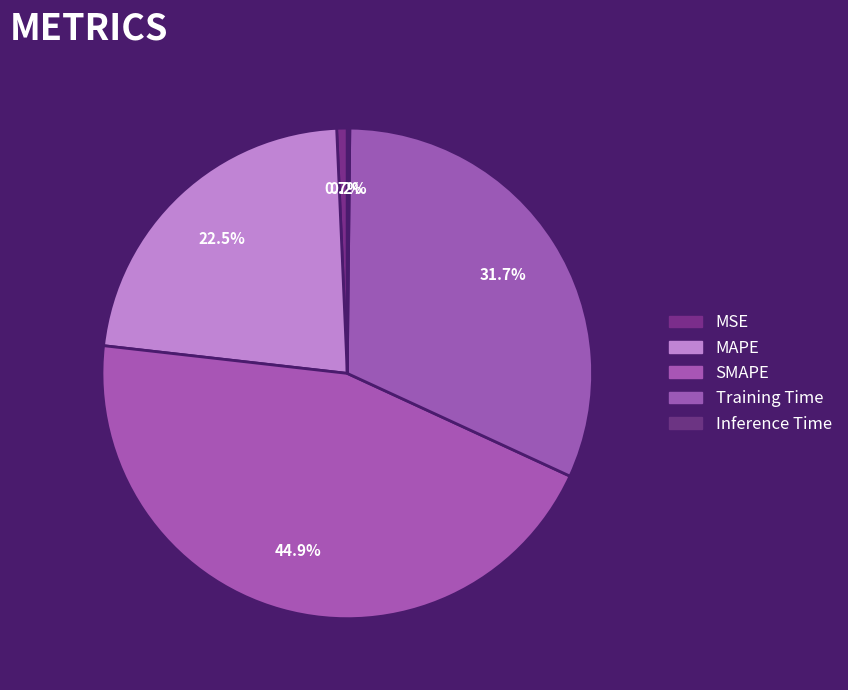

Which category has the smallest portion of the pie?

Inference Time